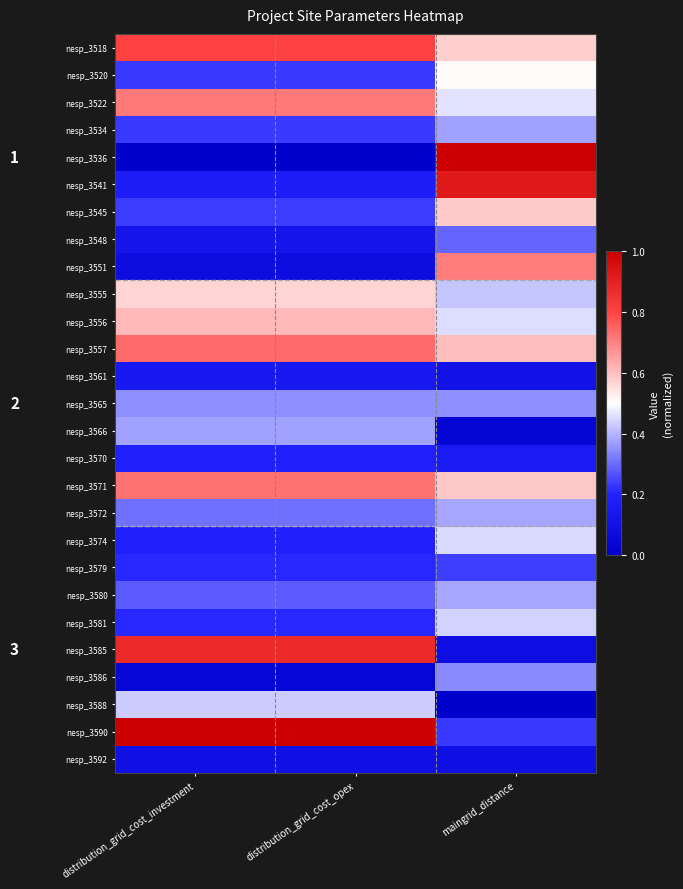

True or false: nesp_3518 has a value of 1.1 at distribution_grid_cost_opex.

False